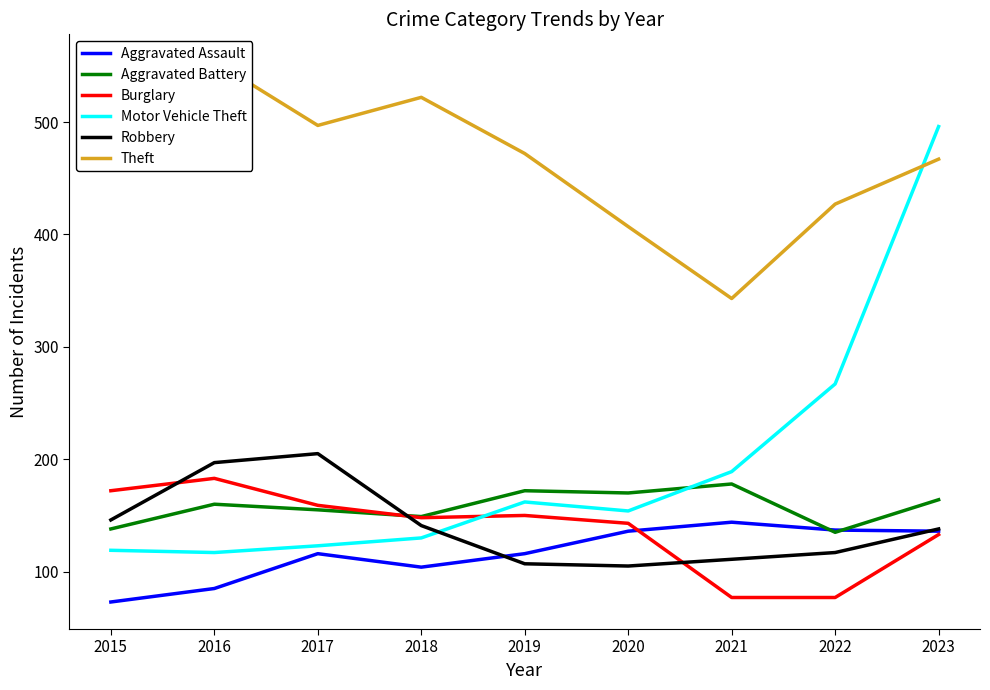

True or false: Theft and Burglary cross at least once.

False